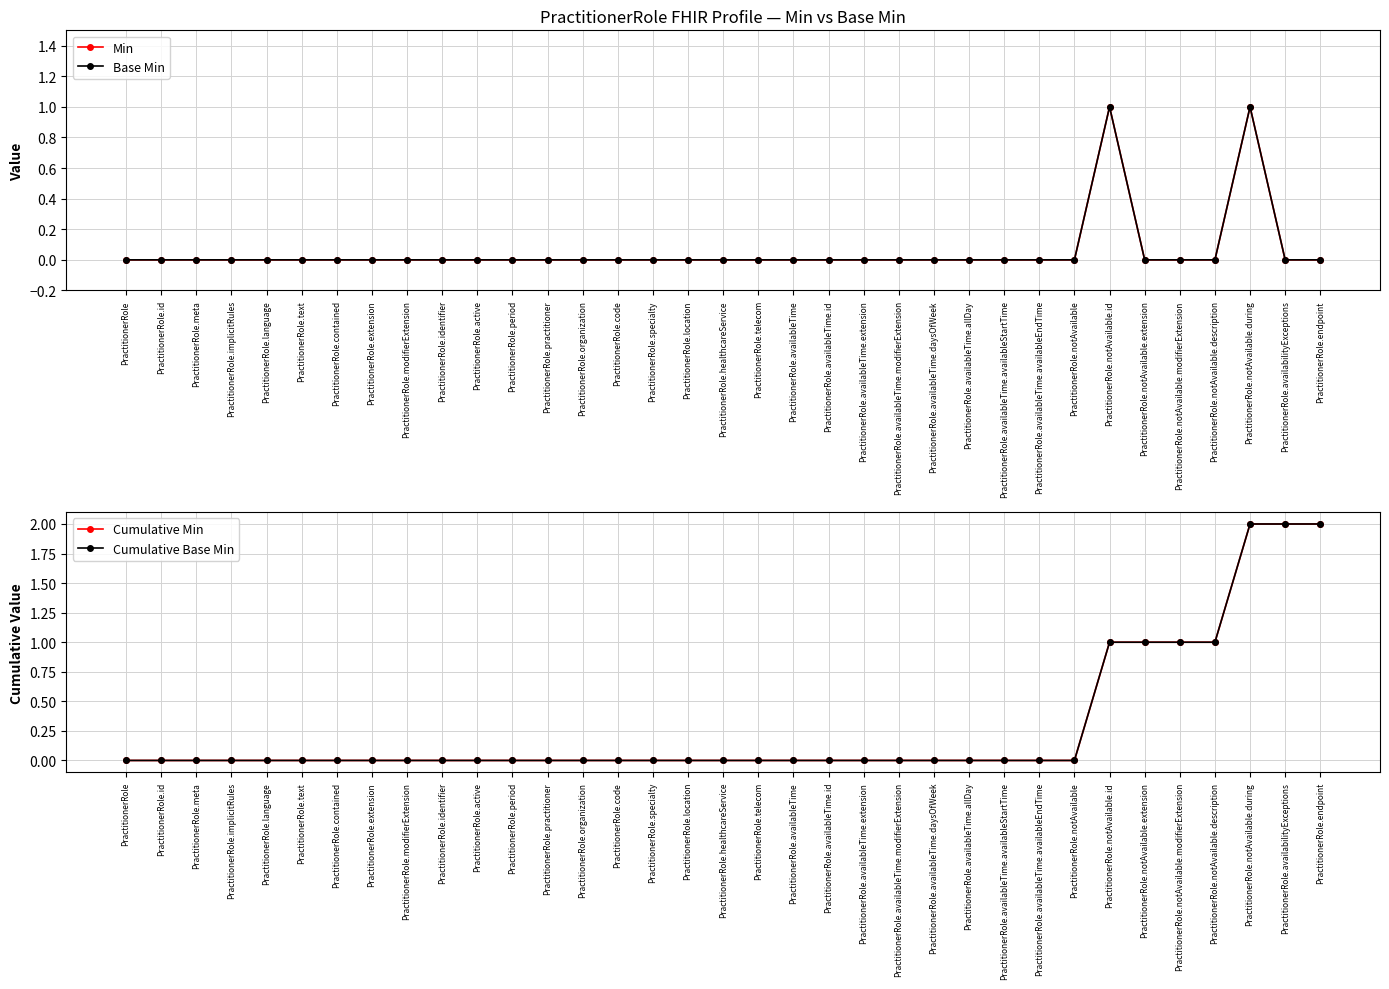

Reading right to left, list all the values displayed in this chart.

Min: PractitionerRole.endpoint=0	PractitionerRole.availabilityExceptions=0	PractitionerRole.notAvailable.during=1	PractitionerRole.notAvailable.description=0	PractitionerRole.notAvailable.modifierExtension=0	PractitionerRole.notAvailable.extension=0	PractitionerRole.notAvailable.id=1	PractitionerRole.notAvailable=0	PractitionerRole.availableTime.availableEndTime=0	PractitionerRole.availableTime.availableStartTime=0	PractitionerRole.availableTime.allDay=0	PractitionerRole.availableTime.daysOfWeek=0	PractitionerRole.availableTime.modifierExtension=0	PractitionerRole.availableTime.extension=0	PractitionerRole.availableTime.id=0	PractitionerRole.availableTime=0	PractitionerRole.telecom=0	PractitionerRole.healthcareService=0	PractitionerRole.location=0	PractitionerRole.specialty=0	PractitionerRole.code=0	PractitionerRole.organization=0	PractitionerRole.practitioner=0	PractitionerRole.period=0	PractitionerRole.active=0	PractitionerRole.identifier=0	PractitionerRole.modifierExtension=0	PractitionerRole.extension=0	PractitionerRole.contained=0	PractitionerRole.text=0	PractitionerRole.language=0	PractitionerRole.implicitRules=0	PractitionerRole.meta=0	PractitionerRole.id=0	PractitionerRole=0
Base Min: PractitionerRole.endpoint=0	PractitionerRole.availabilityExceptions=0	PractitionerRole.notAvailable.during=1	PractitionerRole.notAvailable.description=0	PractitionerRole.notAvailable.modifierExtension=0	PractitionerRole.notAvailable.extension=0	PractitionerRole.notAvailable.id=1	PractitionerRole.notAvailable=0	PractitionerRole.availableTime.availableEndTime=0	PractitionerRole.availableTime.availableStartTime=0	PractitionerRole.availableTime.allDay=0	PractitionerRole.availableTime.daysOfWeek=0	PractitionerRole.availableTime.modifierExtension=0	PractitionerRole.availableTime.extension=0	PractitionerRole.availableTime.id=0	PractitionerRole.availableTime=0	PractitionerRole.telecom=0	PractitionerRole.healthcareService=0	PractitionerRole.location=0	PractitionerRole.specialty=0	PractitionerRole.code=0	PractitionerRole.organization=0	PractitionerRole.practitioner=0	PractitionerRole.period=0	PractitionerRole.active=0	PractitionerRole.identifier=0	PractitionerRole.modifierExtension=0	PractitionerRole.extension=0	PractitionerRole.contained=0	PractitionerRole.text=0	PractitionerRole.language=0	PractitionerRole.implicitRules=0	PractitionerRole.meta=0	PractitionerRole.id=0	PractitionerRole=0
Cumulative Min: PractitionerRole.endpoint=2	PractitionerRole.availabilityExceptions=2	PractitionerRole.notAvailable.during=2	PractitionerRole.notAvailable.description=1	PractitionerRole.notAvailable.modifierExtension=1	PractitionerRole.notAvailable.extension=1	PractitionerRole.notAvailable.id=1	PractitionerRole.notAvailable=0	PractitionerRole.availableTime.availableEndTime=0	PractitionerRole.availableTime.availableStartTime=0	PractitionerRole.availableTime.allDay=0	PractitionerRole.availableTime.daysOfWeek=0	PractitionerRole.availableTime.modifierExtension=0	PractitionerRole.availableTime.extension=0	PractitionerRole.availableTime.id=0	PractitionerRole.availableTime=0	PractitionerRole.telecom=0	PractitionerRole.healthcareService=0	PractitionerRole.location=0	PractitionerRole.specialty=0	PractitionerRole.code=0	PractitionerRole.organization=0	PractitionerRole.practitioner=0	PractitionerRole.period=0	PractitionerRole.active=0	PractitionerRole.identifier=0	PractitionerRole.modifierExtension=0	PractitionerRole.extension=0	PractitionerRole.contained=0	PractitionerRole.text=0	PractitionerRole.language=0	PractitionerRole.implicitRules=0	PractitionerRole.meta=0	PractitionerRole.id=0	PractitionerRole=0
Cumulative Base Min: PractitionerRole.endpoint=2	PractitionerRole.availabilityExceptions=2	PractitionerRole.notAvailable.during=2	PractitionerRole.notAvailable.description=1	PractitionerRole.notAvailable.modifierExtension=1	PractitionerRole.notAvailable.extension=1	PractitionerRole.notAvailable.id=1	PractitionerRole.notAvailable=0	PractitionerRole.availableTime.availableEndTime=0	PractitionerRole.availableTime.availableStartTime=0	PractitionerRole.availableTime.allDay=0	PractitionerRole.availableTime.daysOfWeek=0	PractitionerRole.availableTime.modifierExtension=0	PractitionerRole.availableTime.extension=0	PractitionerRole.availableTime.id=0	PractitionerRole.availableTime=0	PractitionerRole.telecom=0	PractitionerRole.healthcareService=0	PractitionerRole.location=0	PractitionerRole.specialty=0	PractitionerRole.code=0	PractitionerRole.organization=0	PractitionerRole.practitioner=0	PractitionerRole.period=0	PractitionerRole.active=0	PractitionerRole.identifier=0	PractitionerRole.modifierExtension=0	PractitionerRole.extension=0	PractitionerRole.contained=0	PractitionerRole.text=0	PractitionerRole.language=0	PractitionerRole.implicitRules=0	PractitionerRole.meta=0	PractitionerRole.id=0	PractitionerRole=0